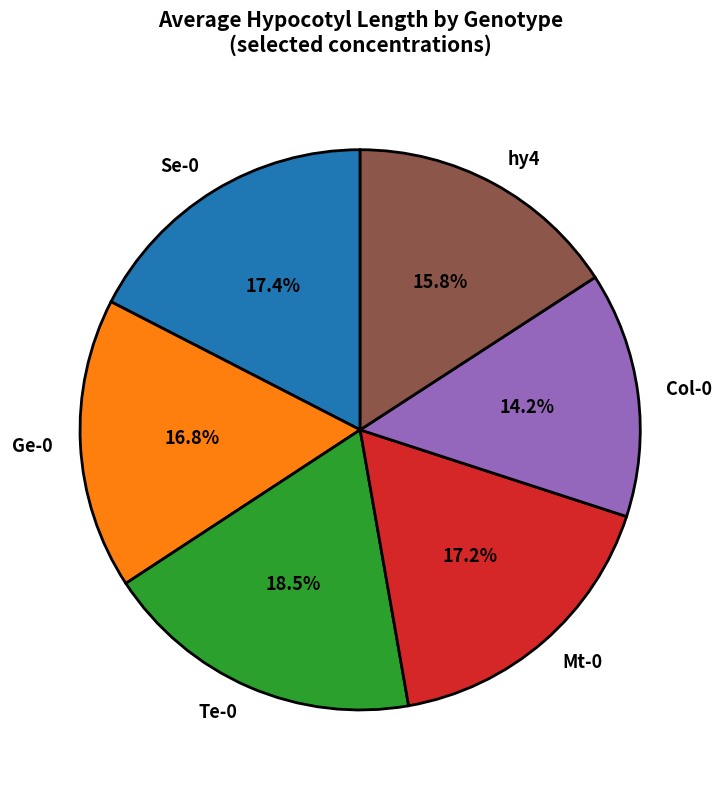

What is the ratio of the value at Mt-0 to the value at Col-0?

1.2